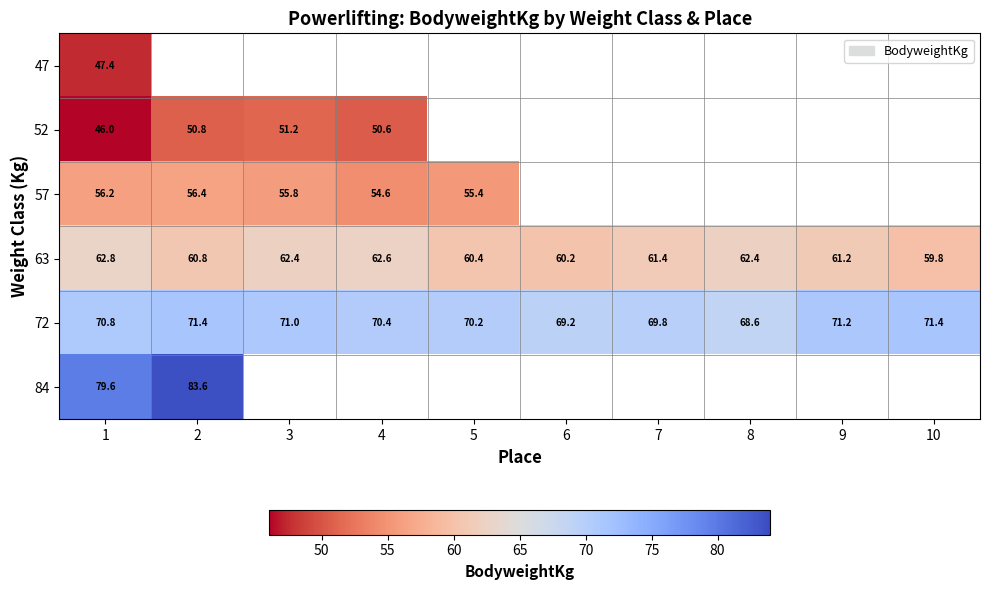

What is the difference between the maximum and second lowest values in the 63 series?

2.6